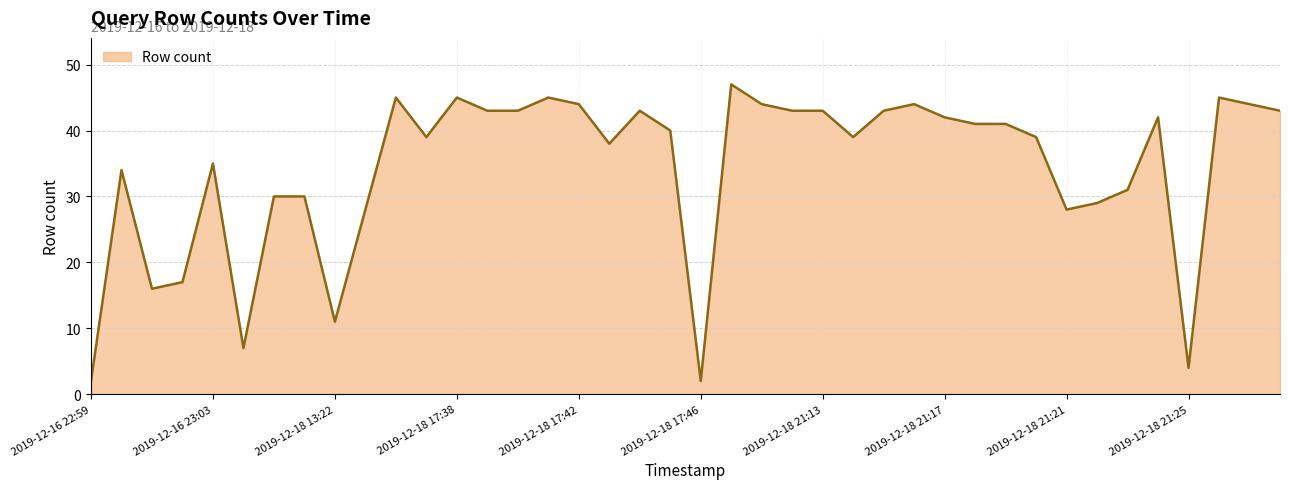

Which category has the lowest value across all series?

2019-12-16 22:59